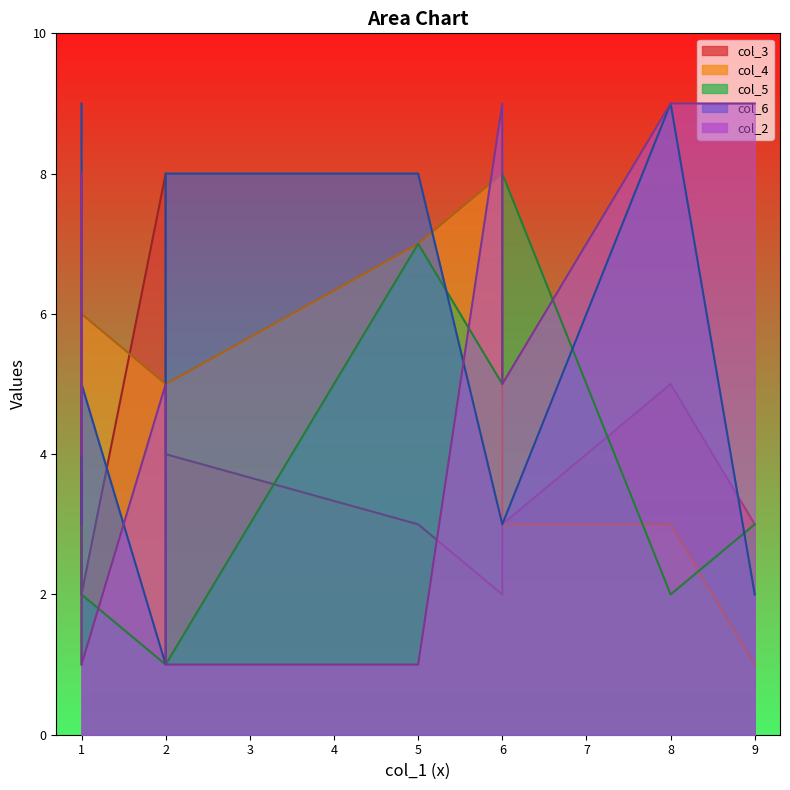

What is the difference between the maximum and second lowest values in the col_2 series?

8